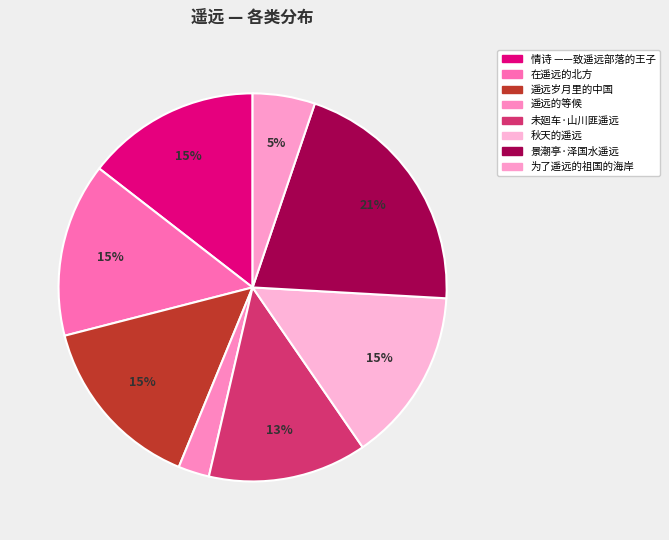

How many slices are in this pie chart?

8